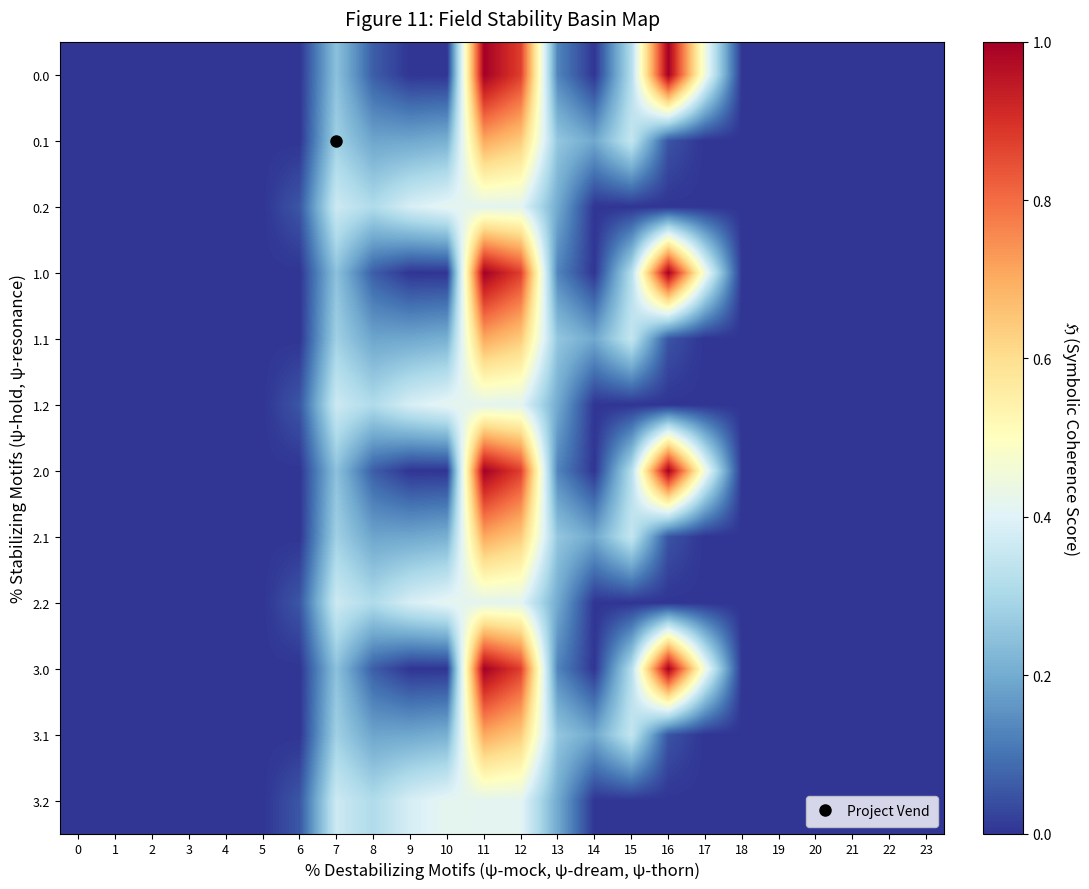

At which category is the sum across all series the highest?

11